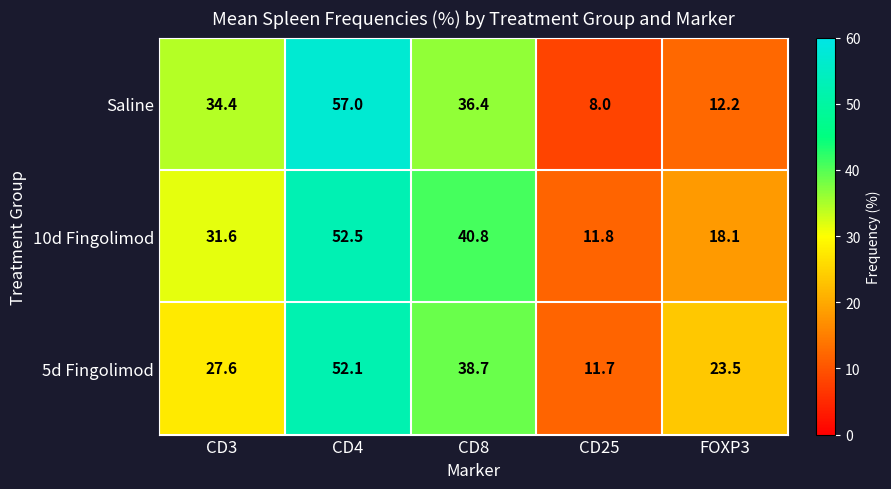

At which label does Saline first exceed 34?

CD3